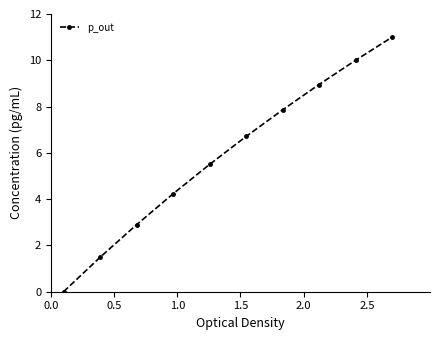

Reading left to right, extract all data points from this chart.

0.0	1.5	2.9	4.2	5.5	6.7	7.9	9.0	10.0	11.0